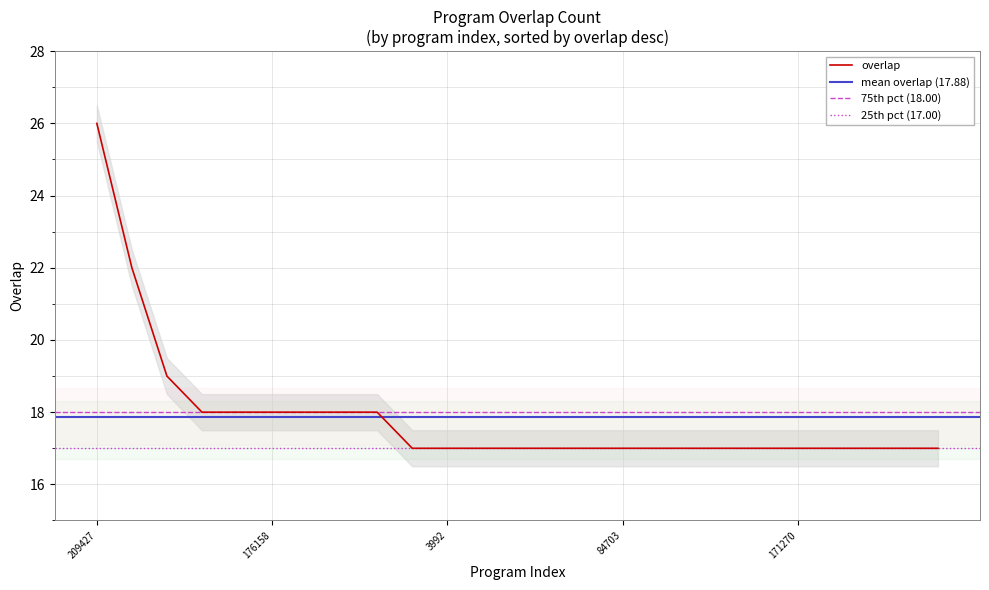

What is the difference between the second highest and second lowest values?

5